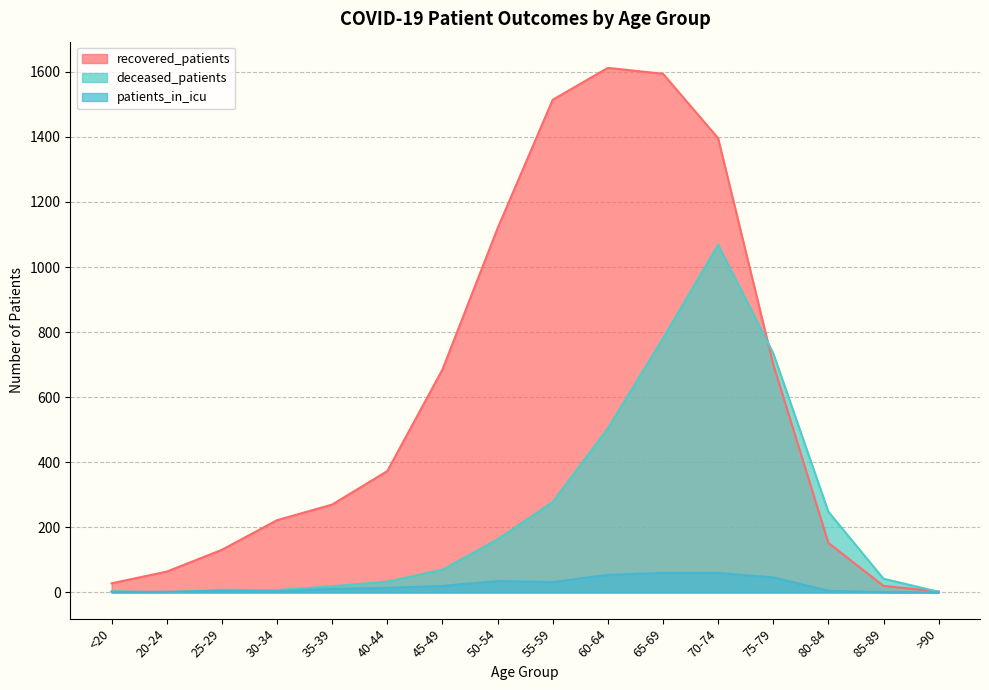

At which category is the sum across all series the highest?

70-74